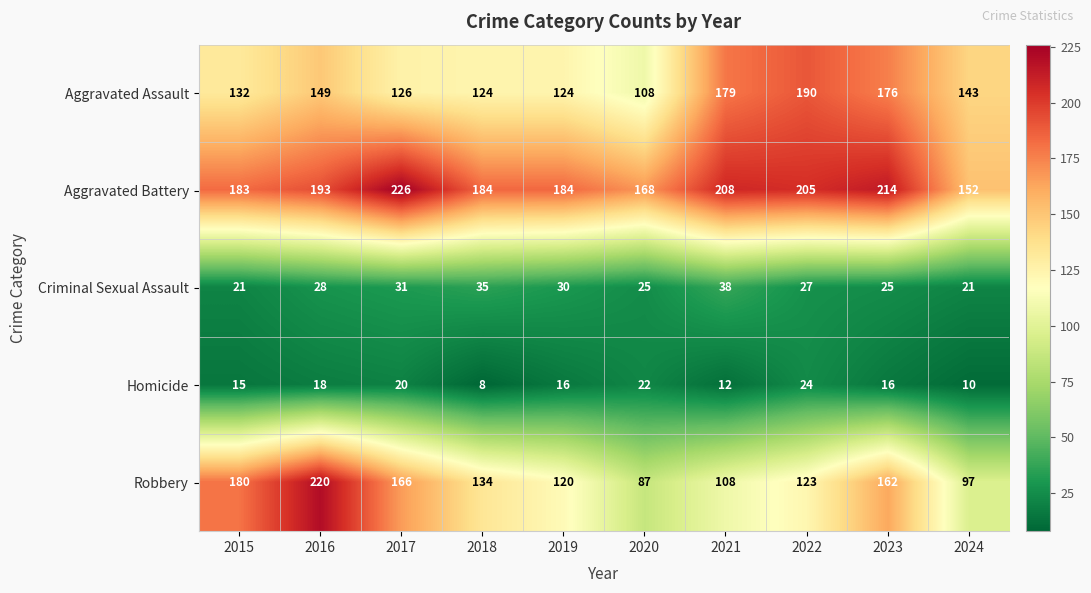

Which series has the largest range (max minus min)?

Robbery